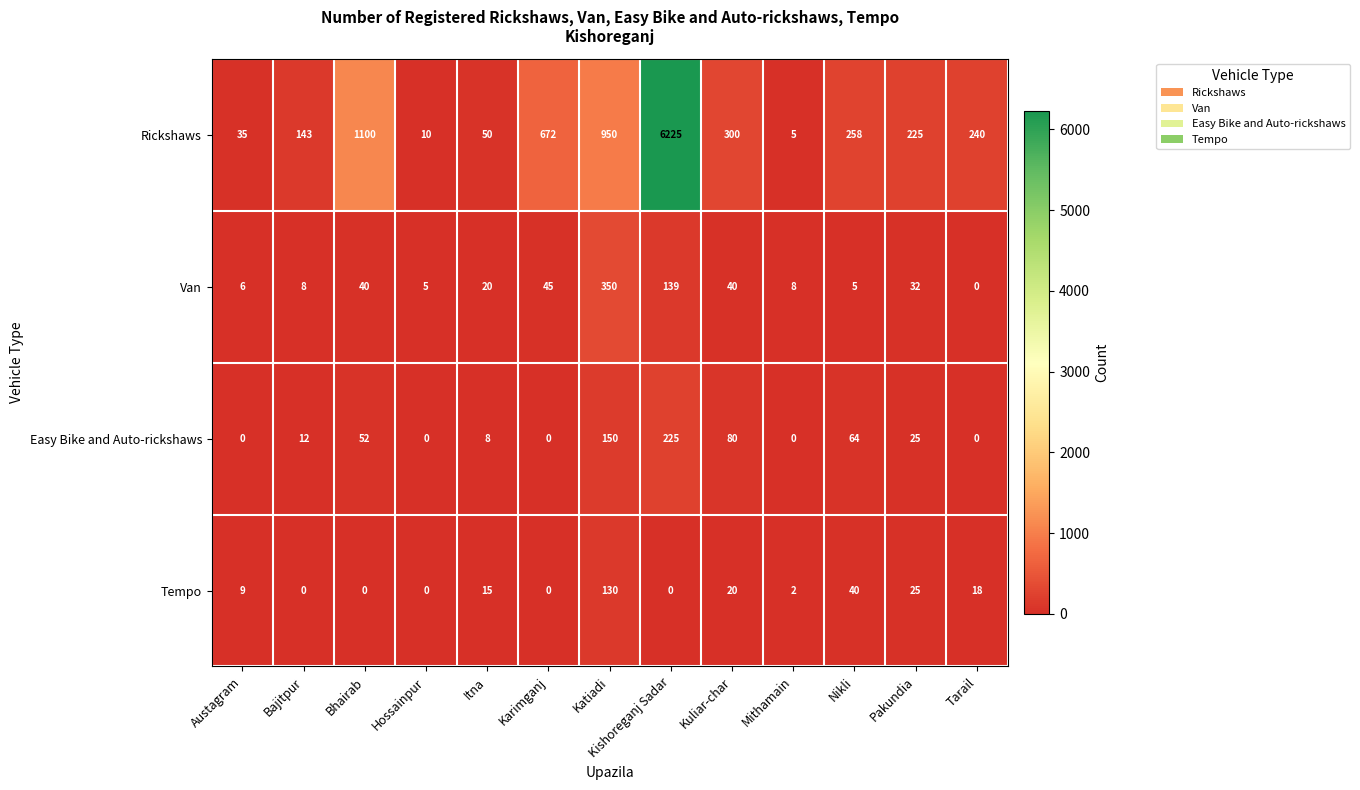

What is the difference between the Tempo values at Hossainpur and Austagram?

9